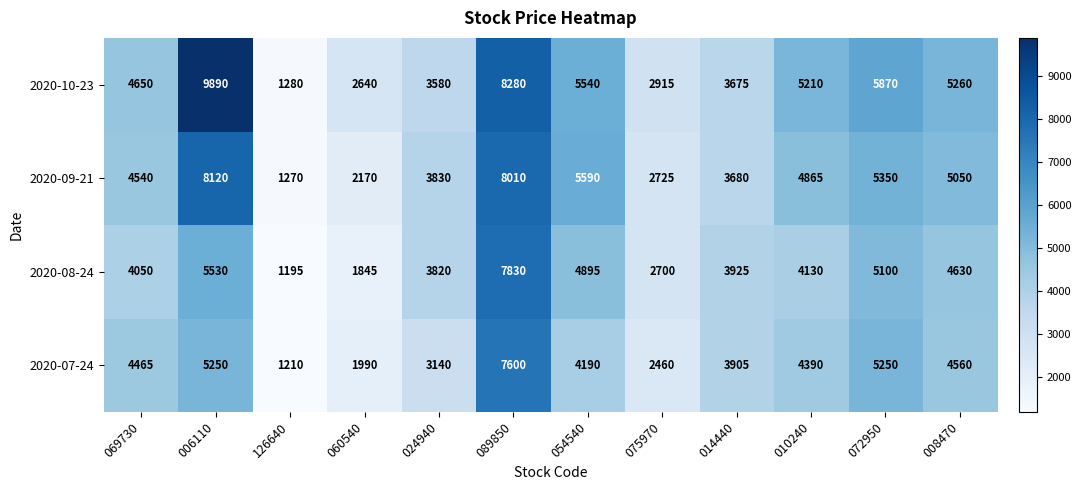

At how many categories does at least one series exceed 7060?

2